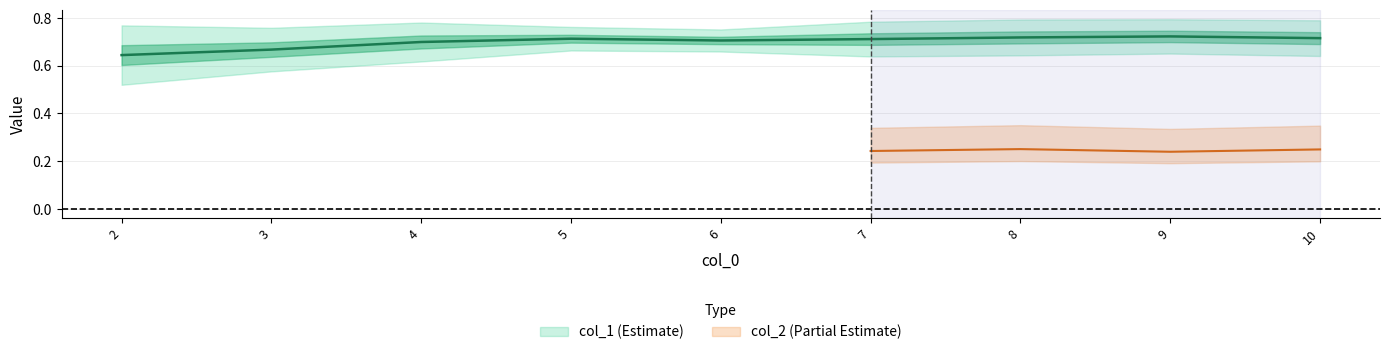

Does the chart display data point markers on the line(s)?

No